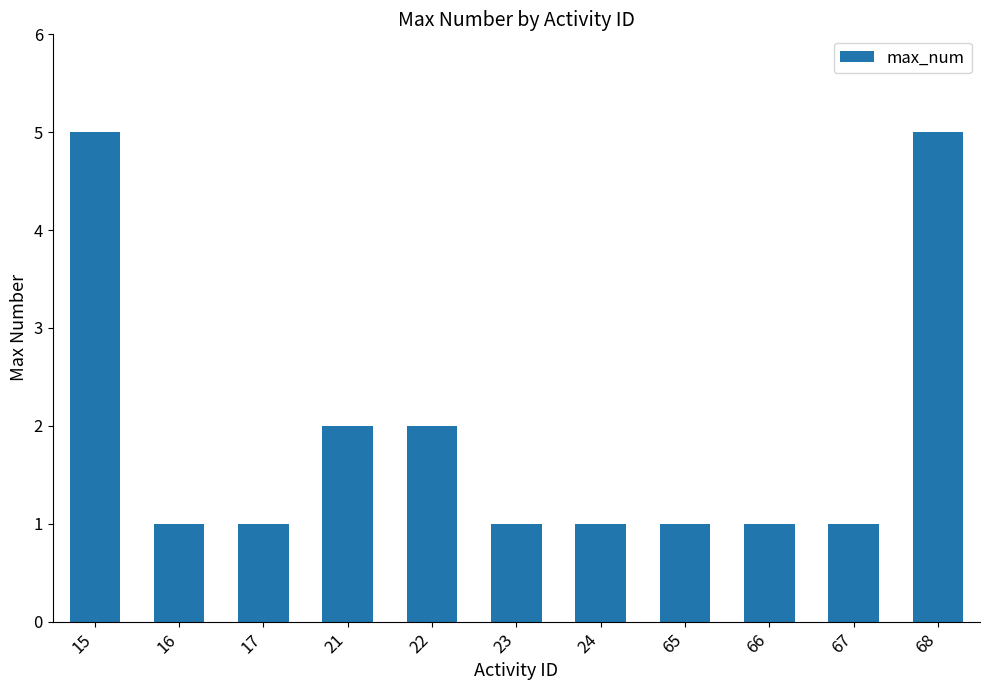

Reading right to left, transcribe all the data shown in this chart.

5	1	1	1	1	1	2	2	1	1	5